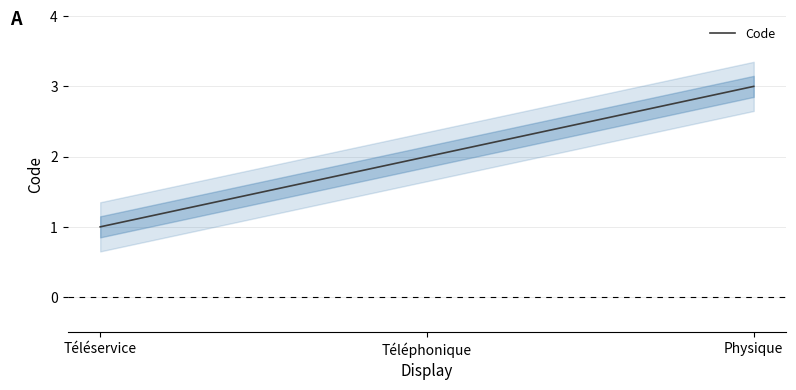

Which category has the highest value across all series?

Physique